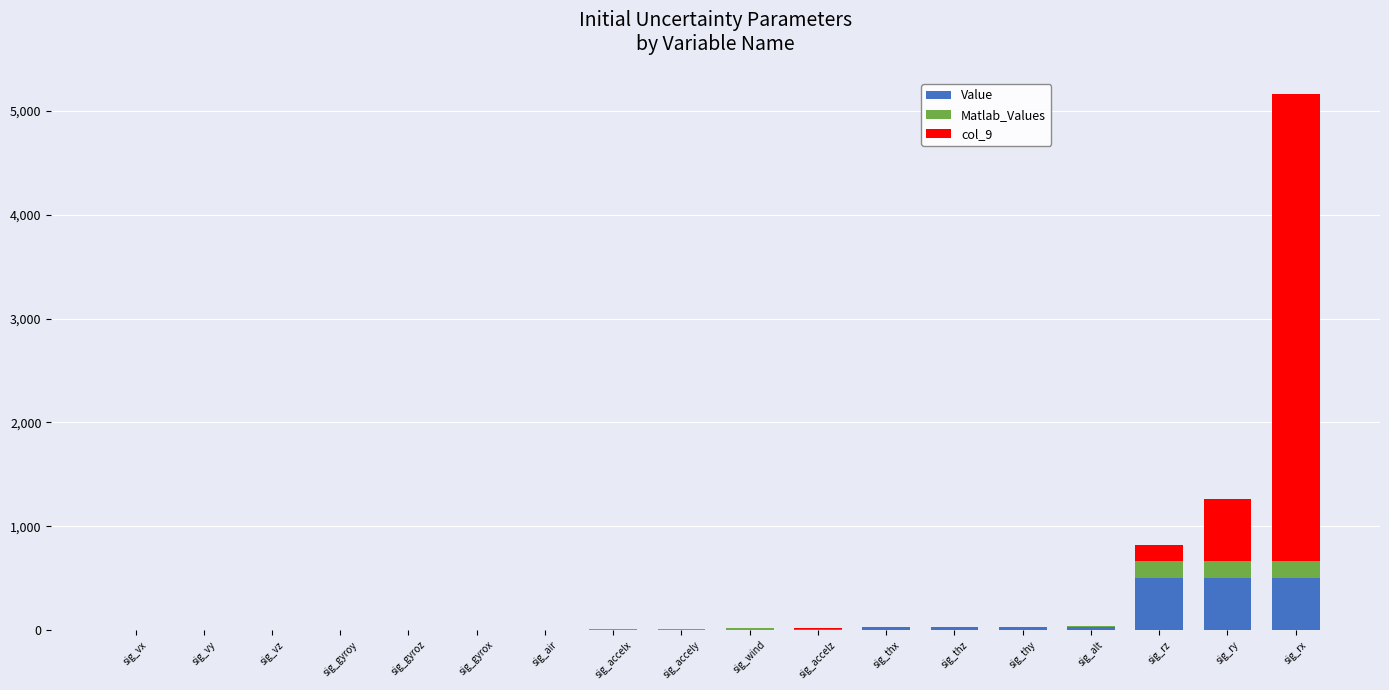

At which category is the sum across all series the highest?

sig_rx